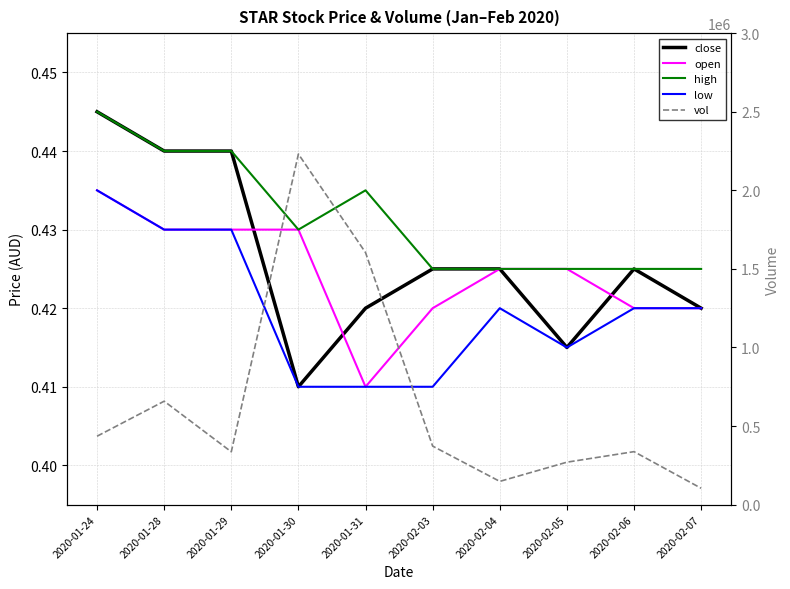

At which label does low reach its peak?

2020-01-24